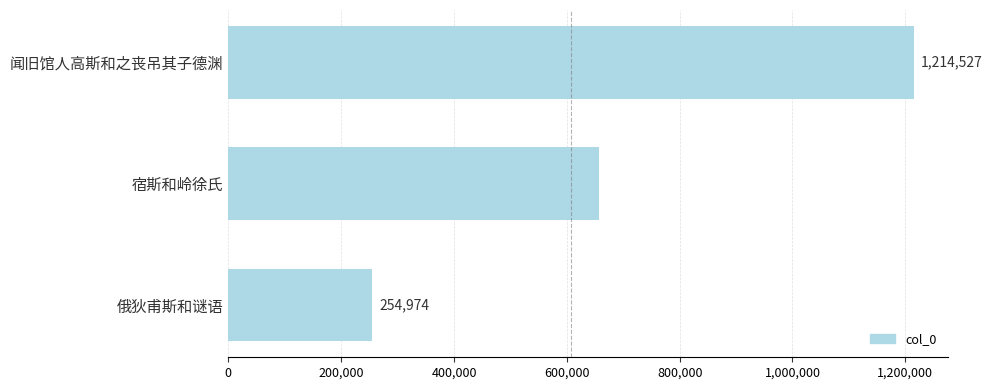

Are the bars horizontal?

Yes